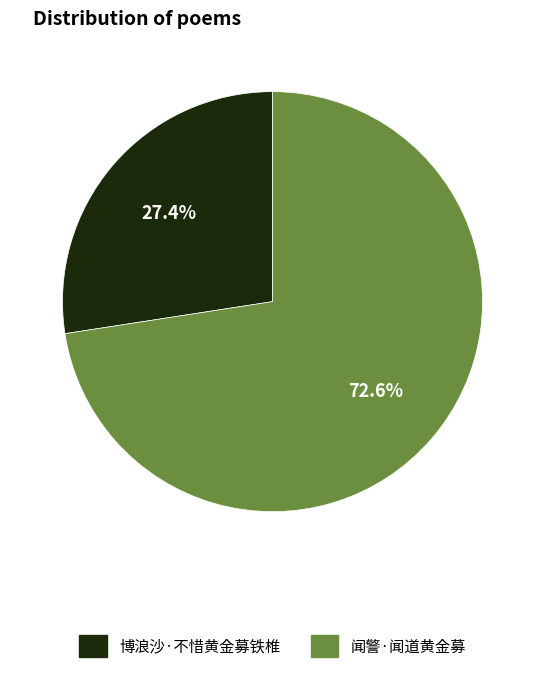

Count the number of slices in the pie.

2